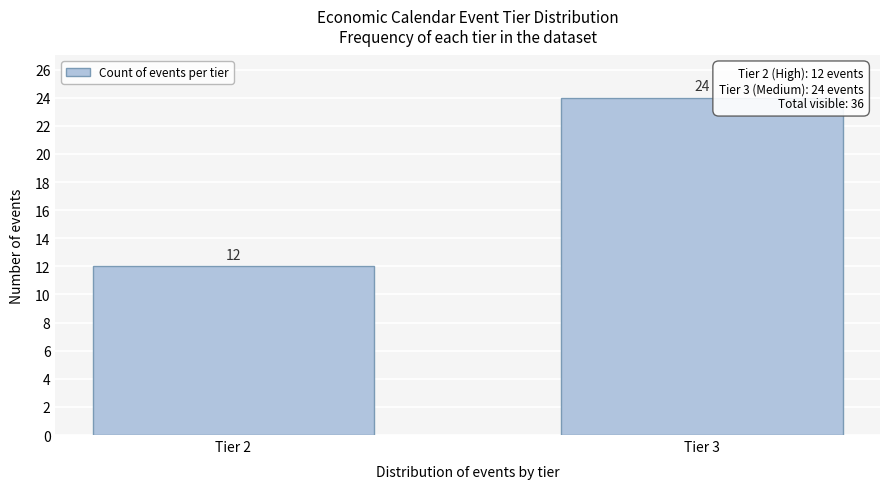

Reading left to right, what are all the values shown in this chart?

12	24